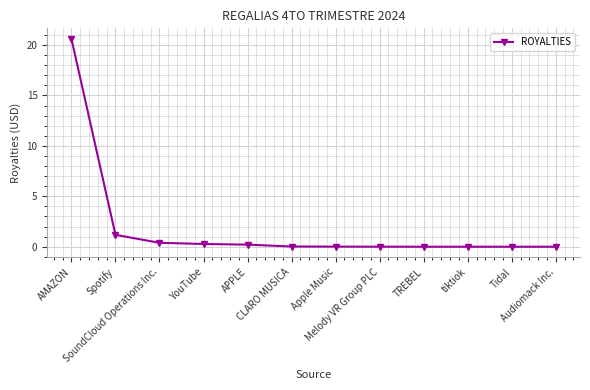

What is the sum of all values?

22.7